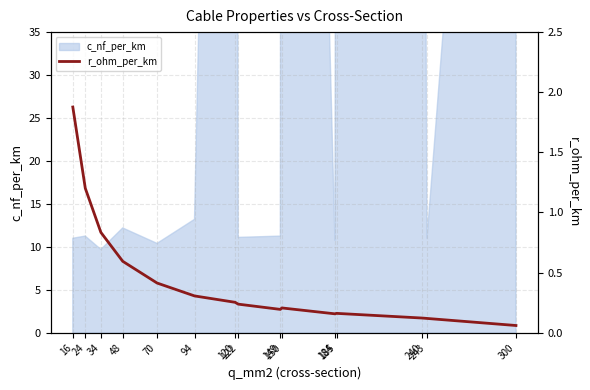

At which label is the value closest to 0?

300